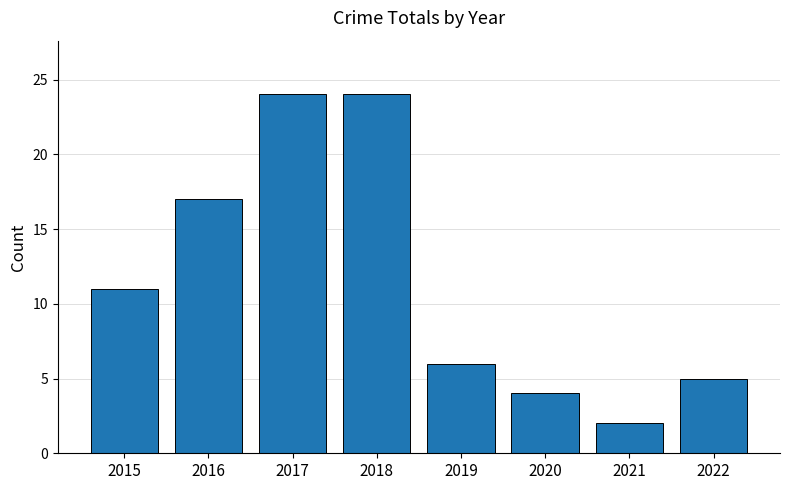

What is the difference between the maximum and second lowest values?

20